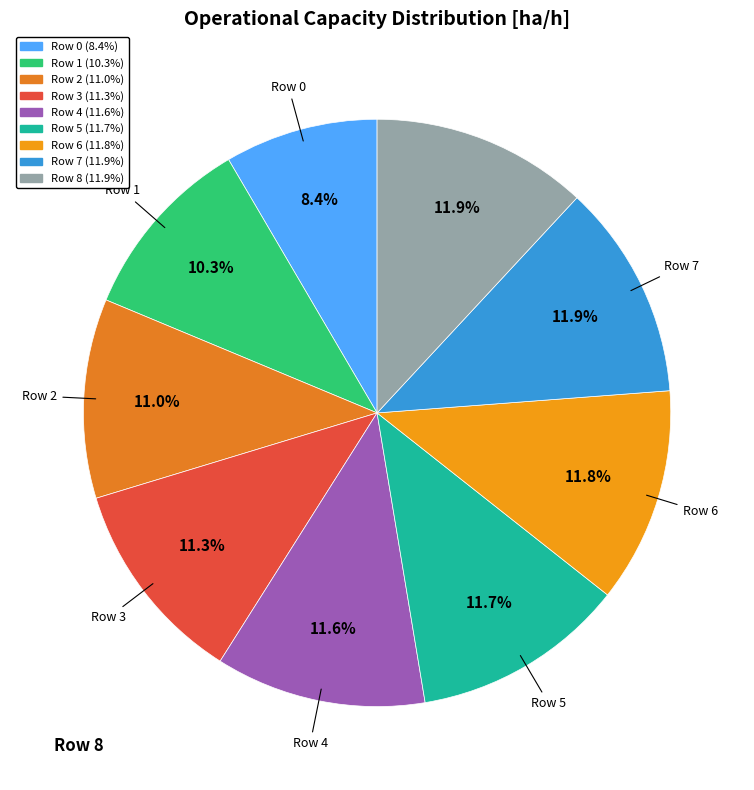

What portion of the pie excludes Row 0?

91.6%